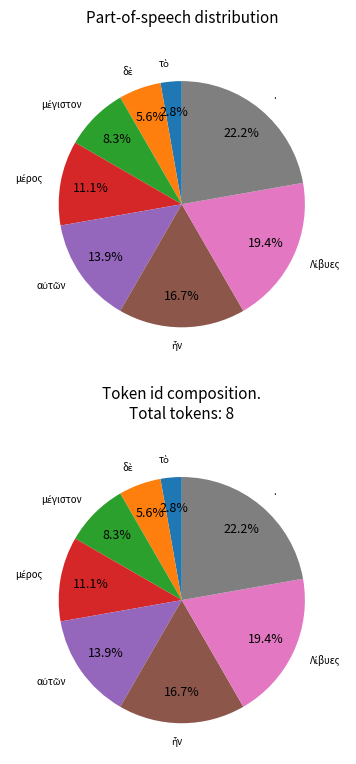

How many segments does this pie chart have?

8